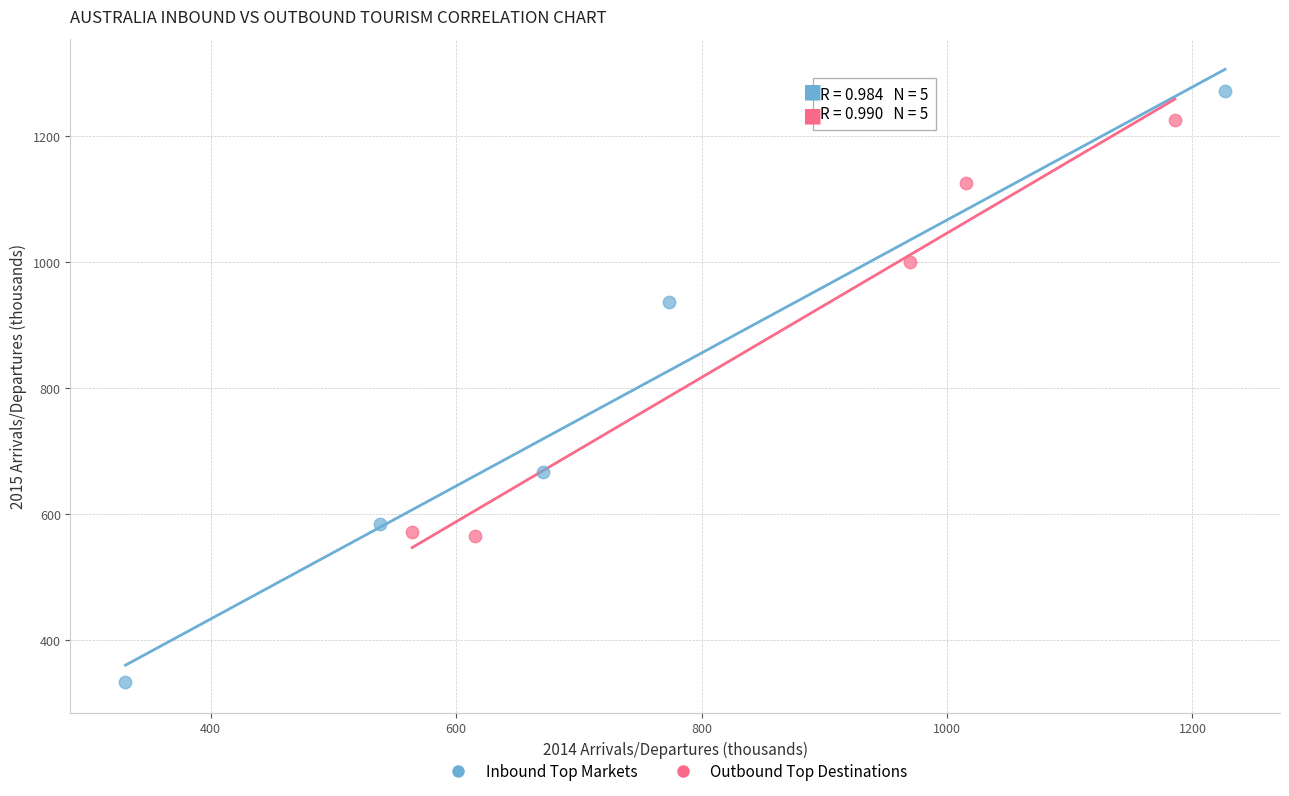

Which series has the largest Y range (max minus min)?

Inbound Top Markets